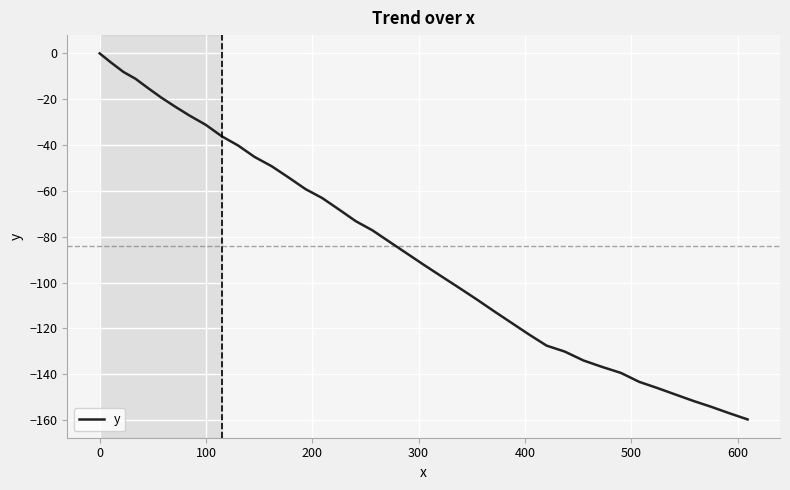

What is the difference between the maximum and minimum values?

159.7